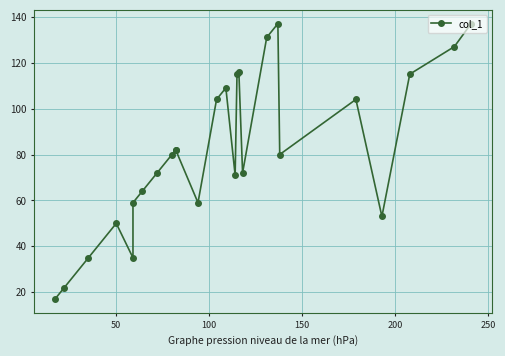

What is the average value?

82